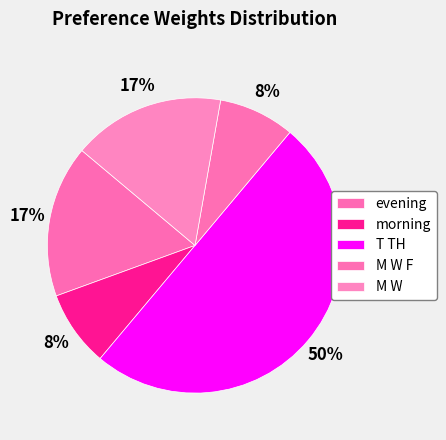

The M W F slice represents 8% of the pie. True or false?

True